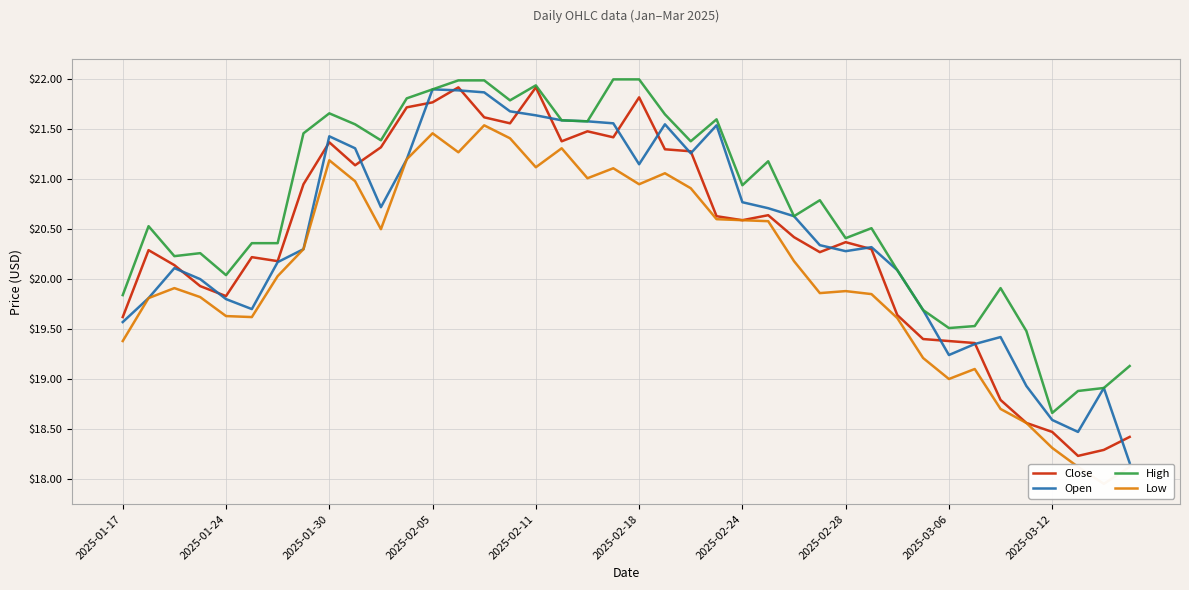

What is the spread (max minus min) of values at 34?

1.2